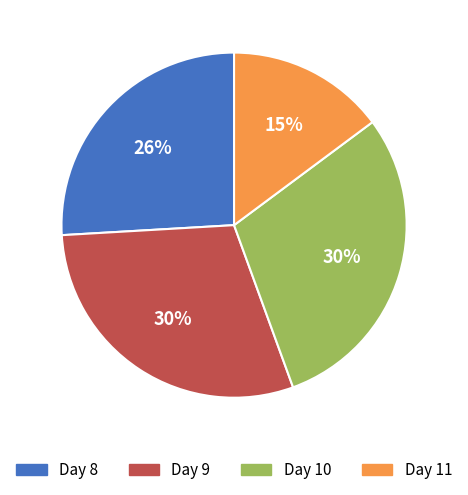

Do Day 11 and Day 10 together represent more than half of the pie?

No